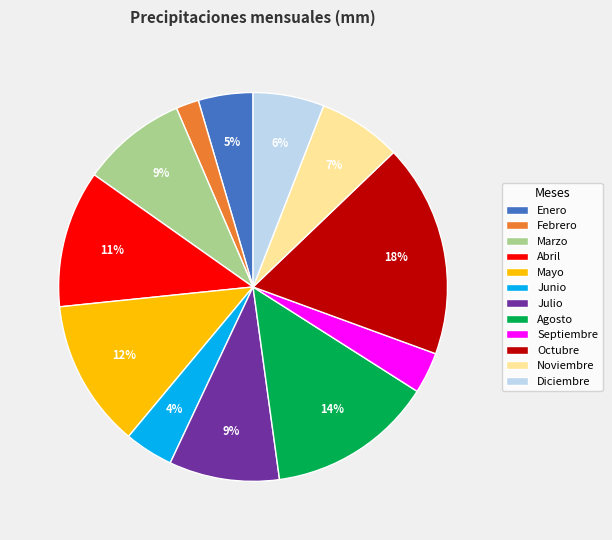

What is the smallest slice in the pie chart?

Febrero